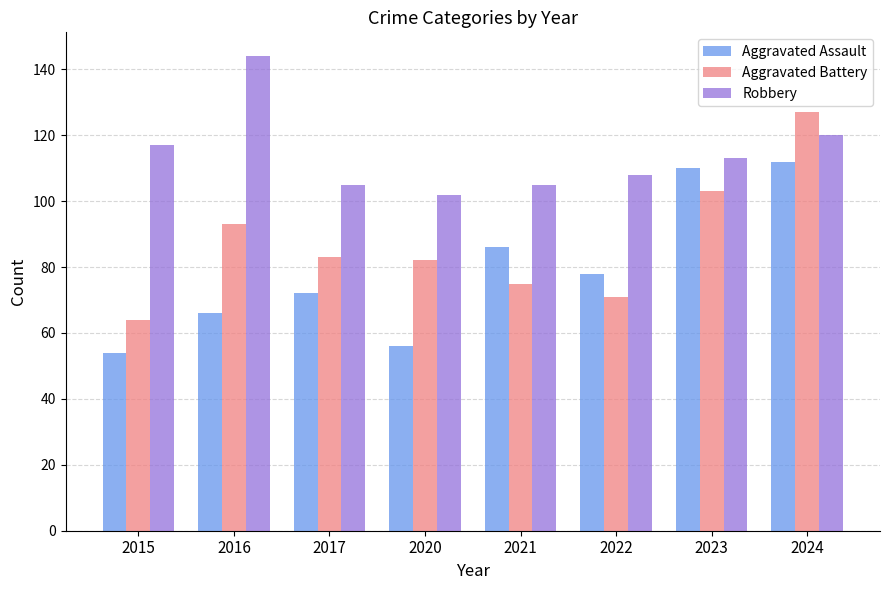

List the series in order of their overall mean, highest first.

Robbery, Aggravated Battery, Aggravated Assault